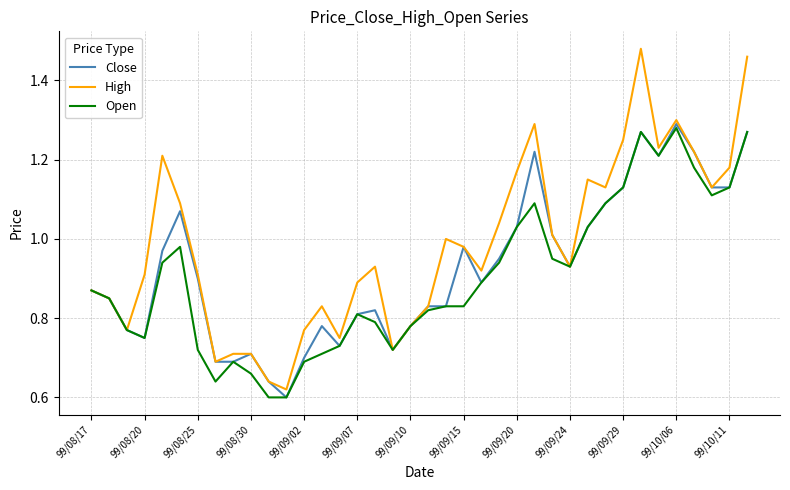

Which series has the largest range (max minus min)?

High